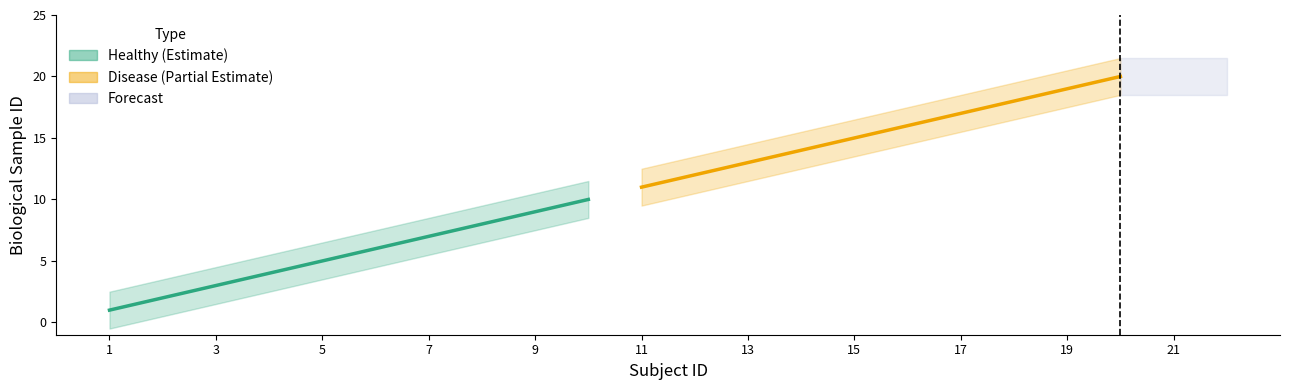

True or false: Disease and Healthy intersect in this chart.

False